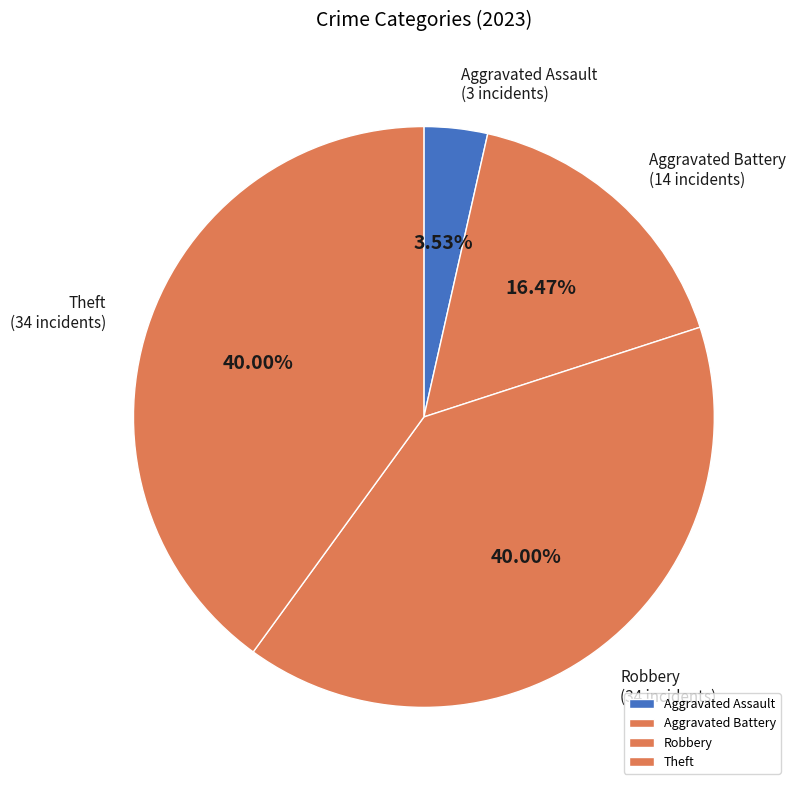

The Theft slice represents 50% of the pie. True or false?

False